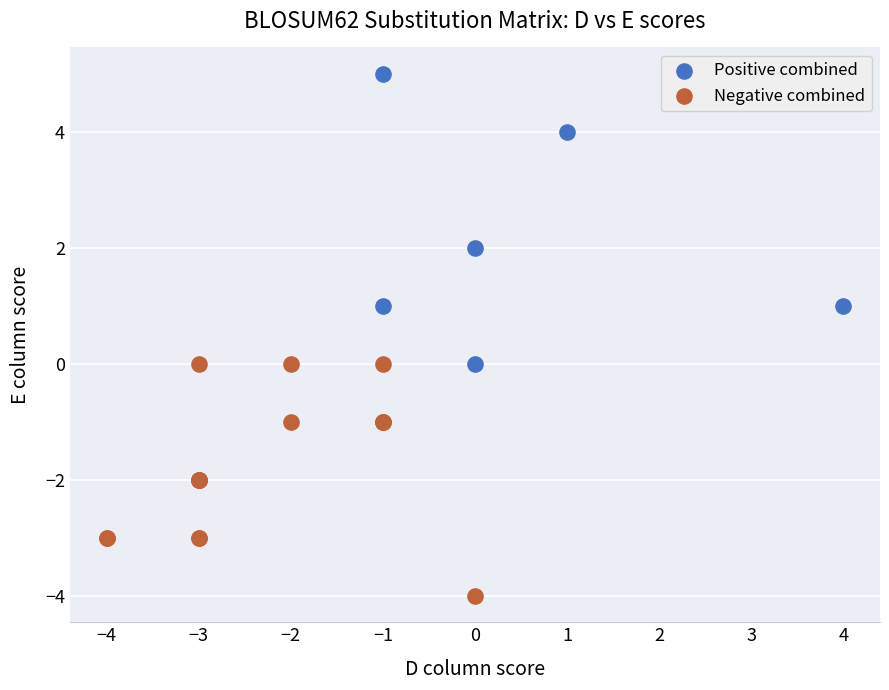

Which series contains the highest Y value?

Positive combined